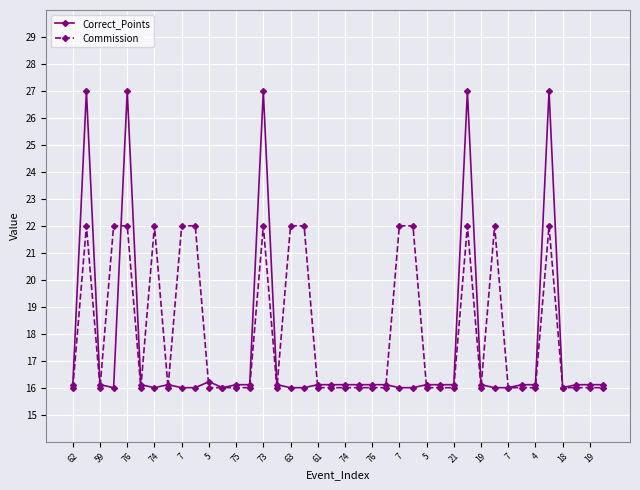

Which series has the largest total across all categories?

Commission